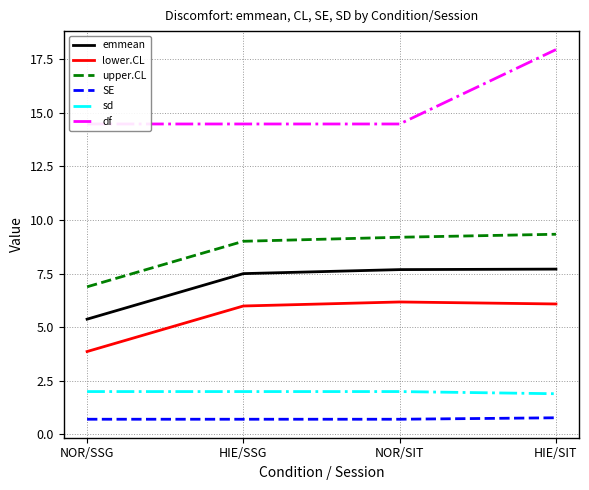

True or false: lower.CL and sd cross at least once.

False